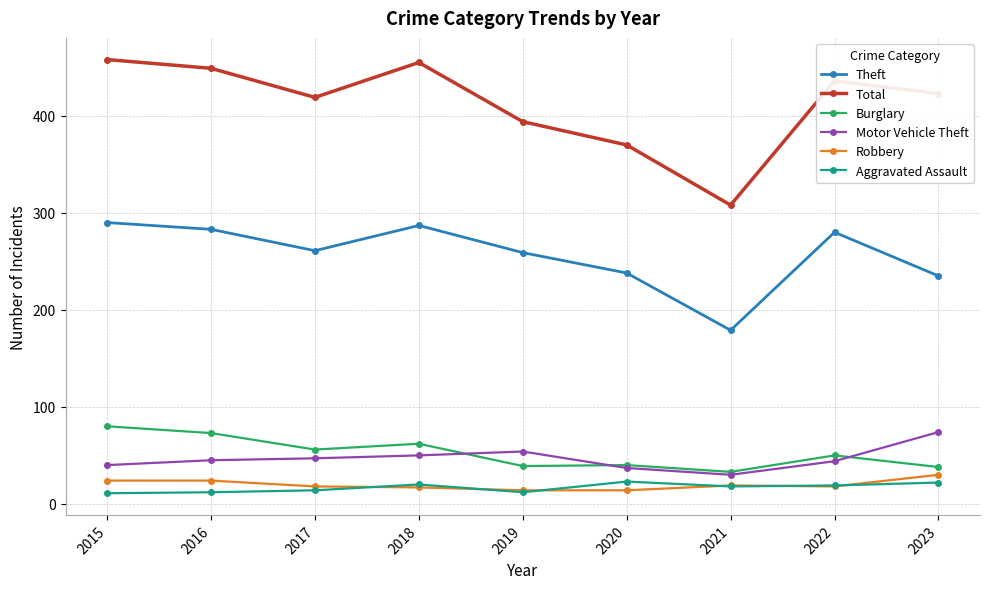

How many series are shown in this chart?

6